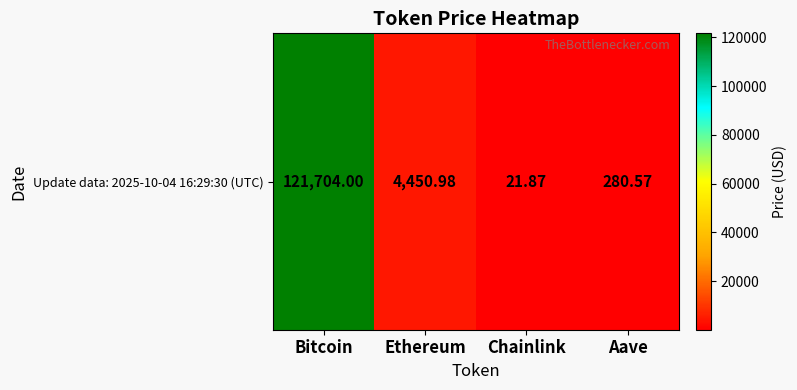

What is the average value?

31614.4